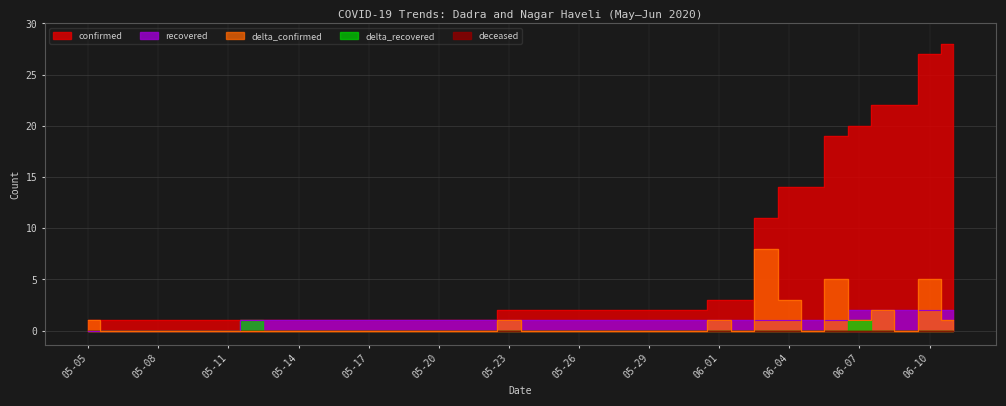

Count the recovered values in the range 1 to 2.

31